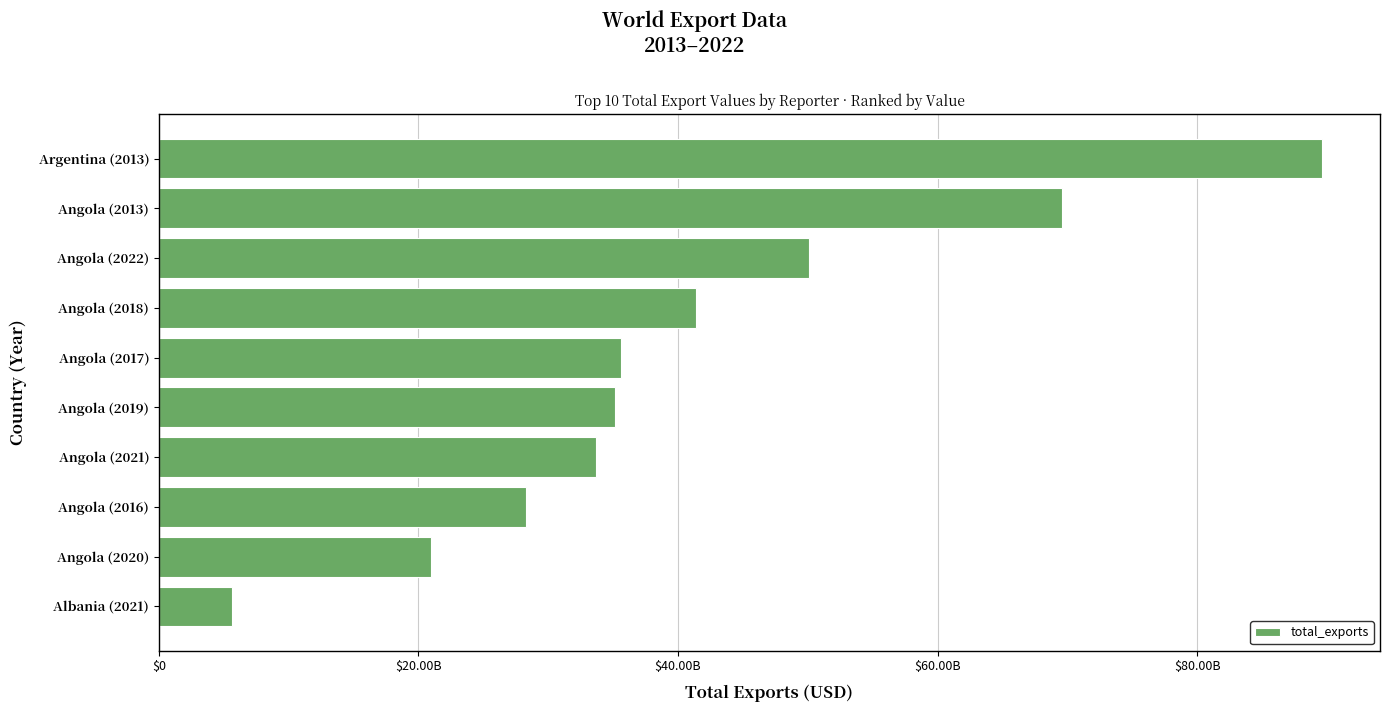

Does the chart contain any negative values?

No